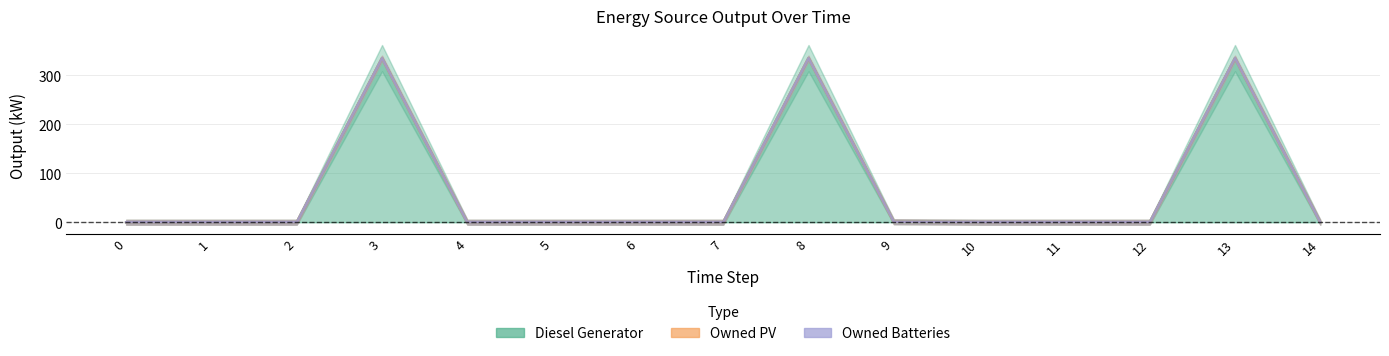

The Owned PV series shows 0.0 at 1. True or false?

True